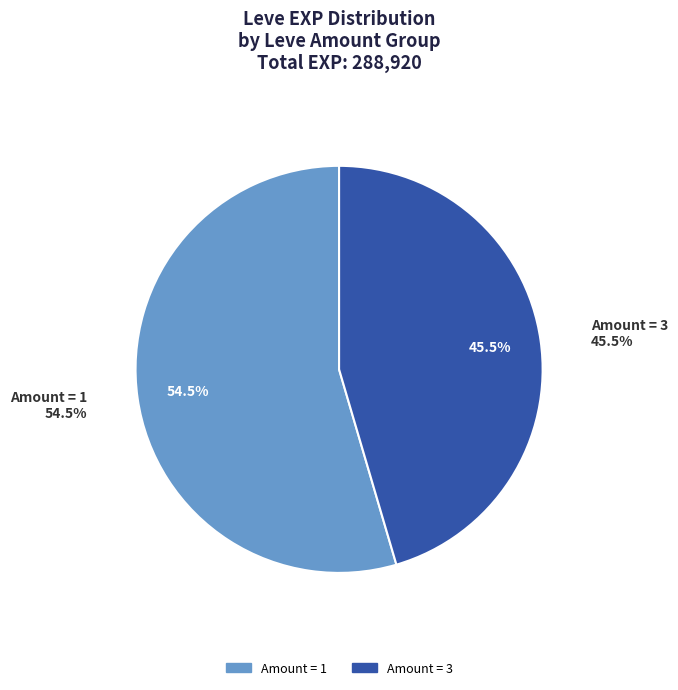

The 1 slice represents 1% of the pie. True or false?

False